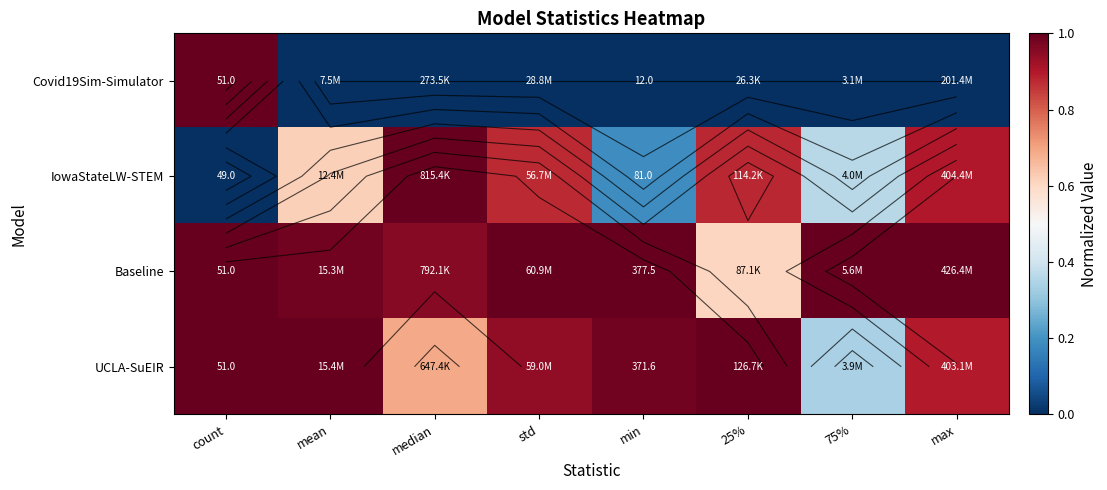

What is the greatest value displayed?

1.0